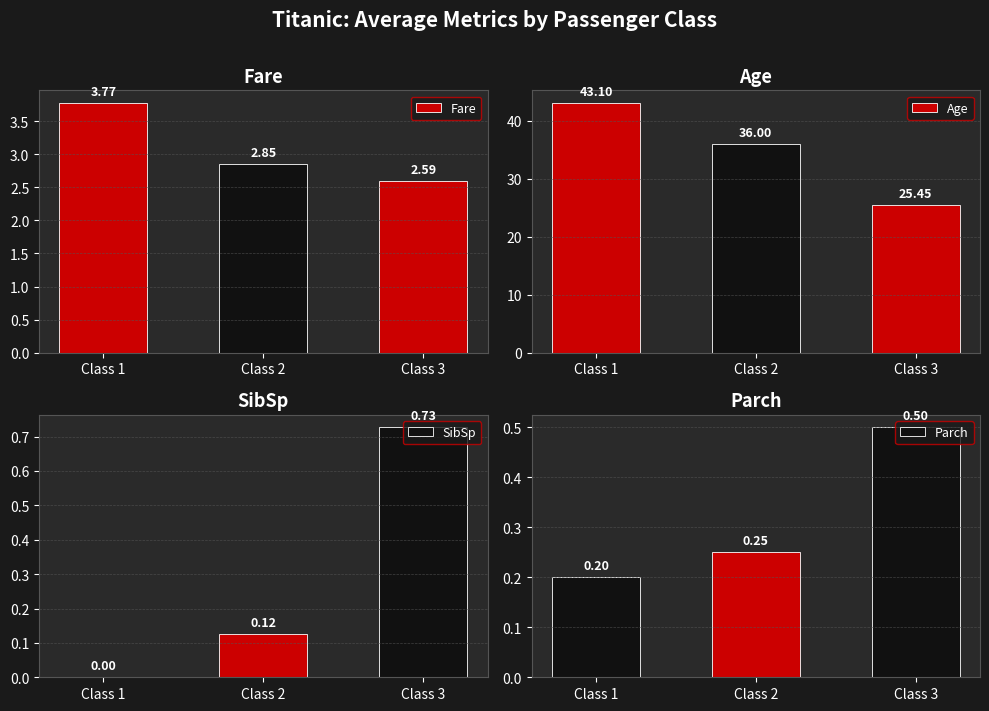

What are all the series names shown in the legend?

Fare, Age, SibSp, Parch